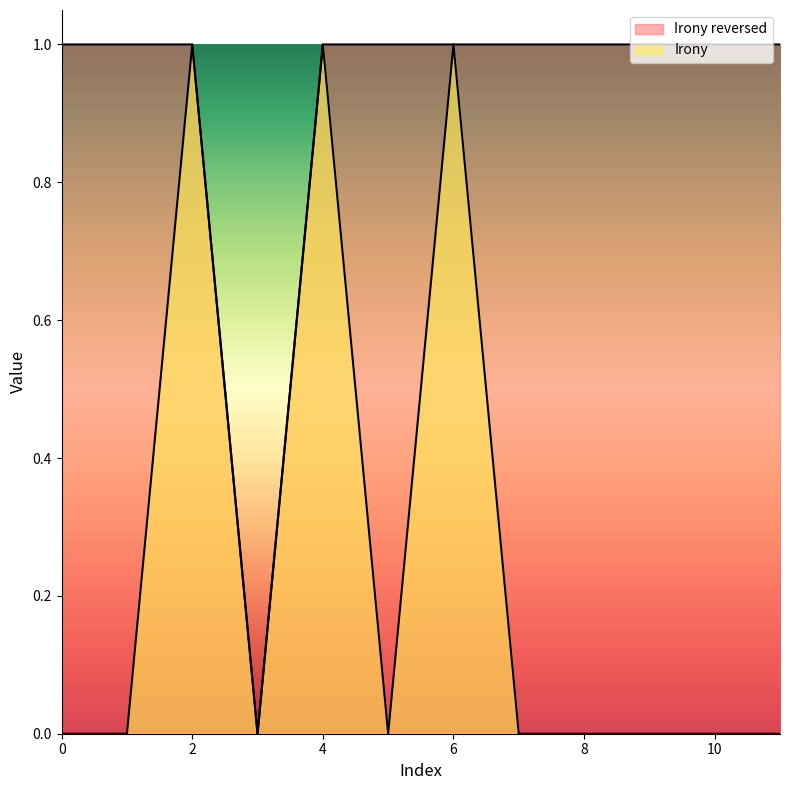

What is the total value across all series at 1?

1